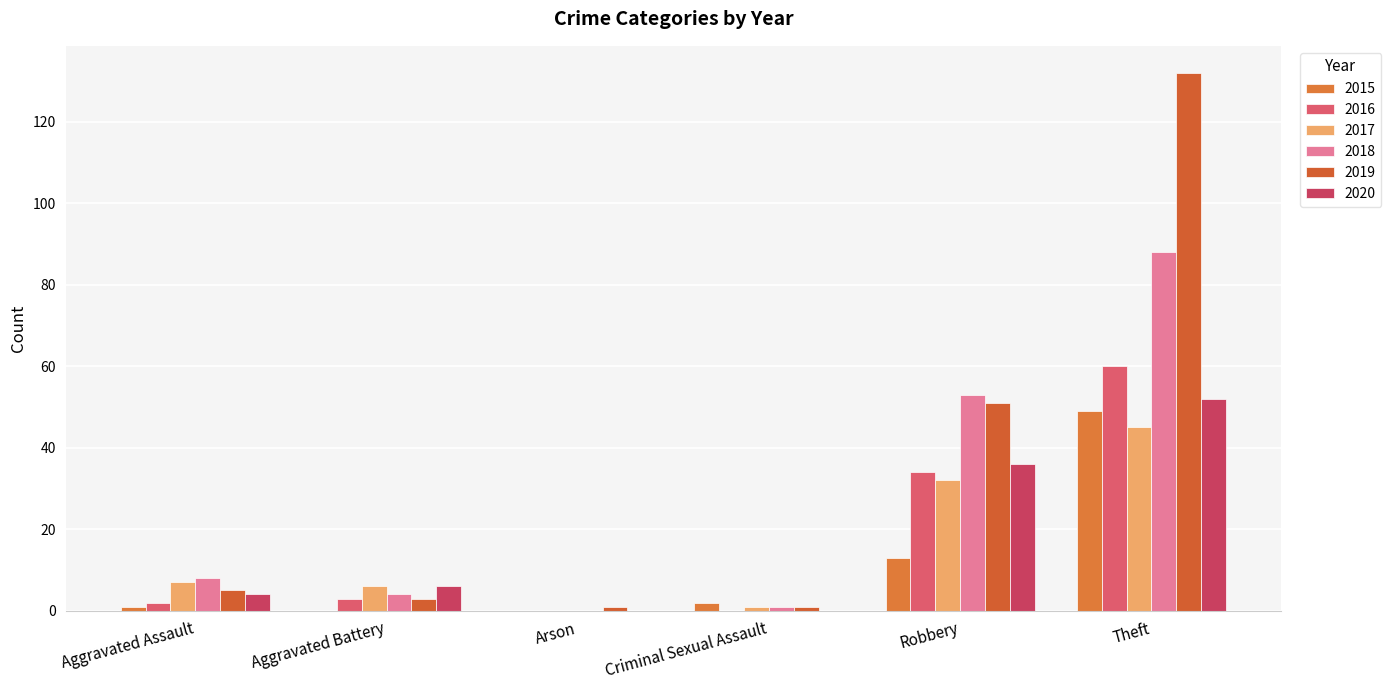

Reading left to right, transcribe all the data shown in this chart.

2015: 1	0	0	2	13	49
2016: 2	3	0	0	34	60
2017: 7	6	0	1	32	45
2018: 8	4	0	1	53	88
2019: 5	3	1	1	51	132
2020: 4	6	0	0	36	52